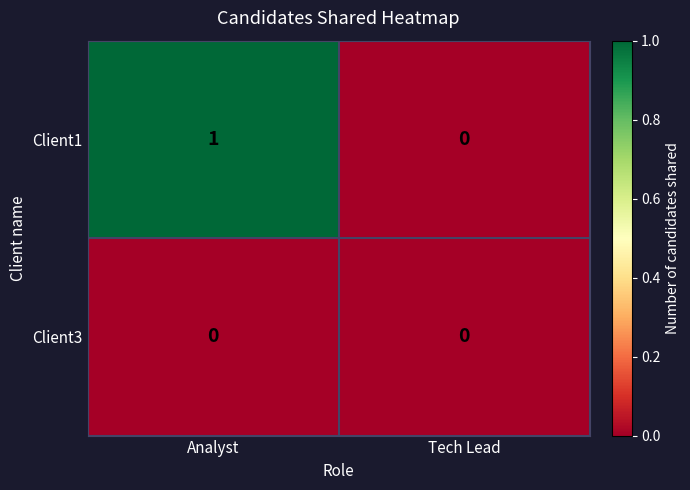

Which series has the largest range (max minus min)?

Client1